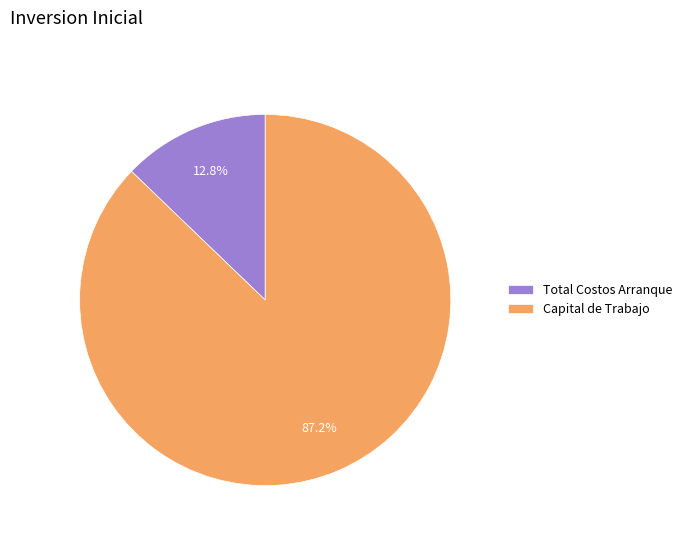

Count the number of slices in the pie.

2